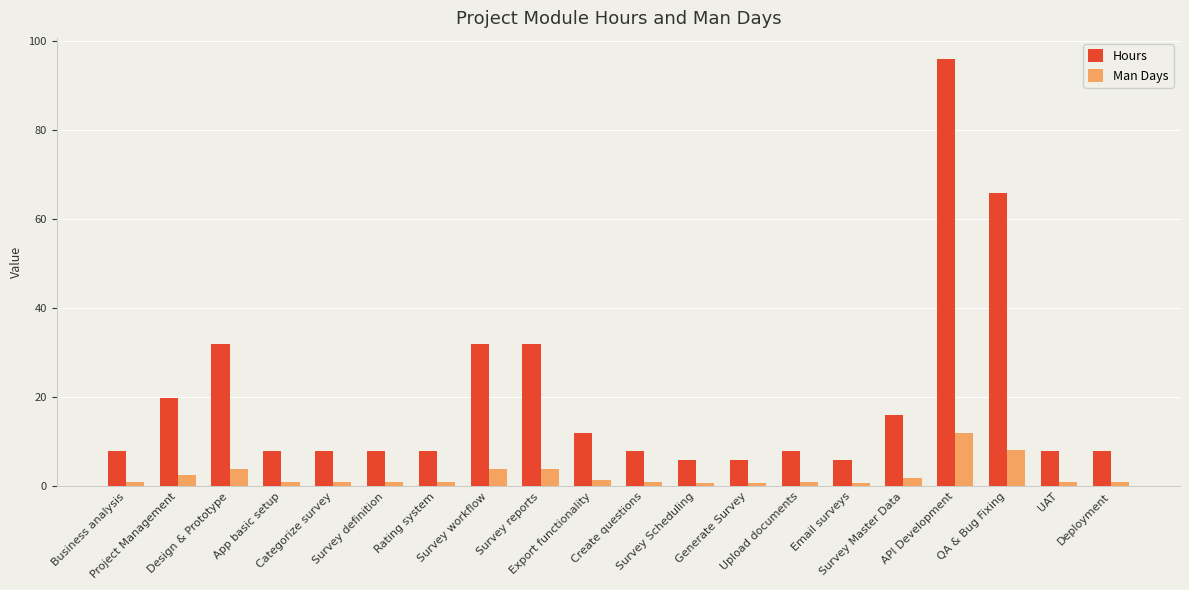

What is the highest value of the Hours series?

96.0